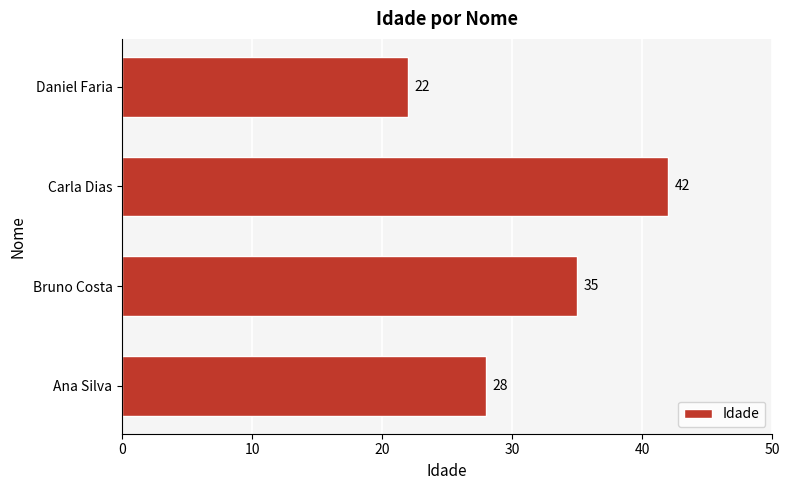

What is the average value?

32